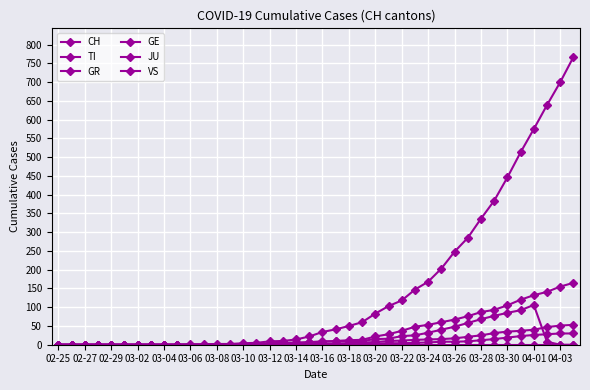

How many data points does each series have?

40